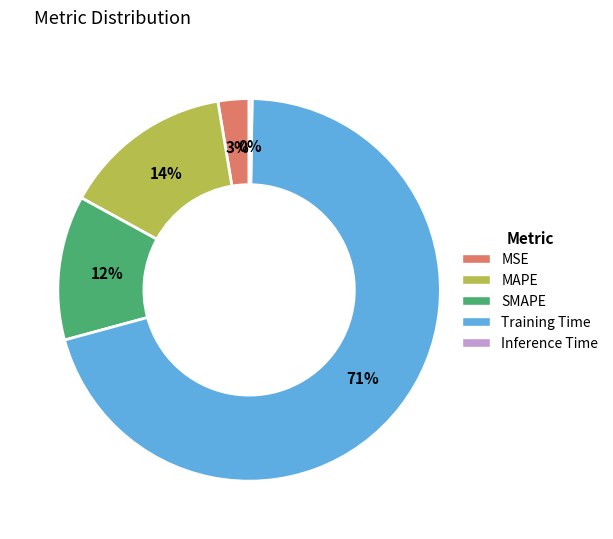

What is the largest slice in the pie chart?

Training Time